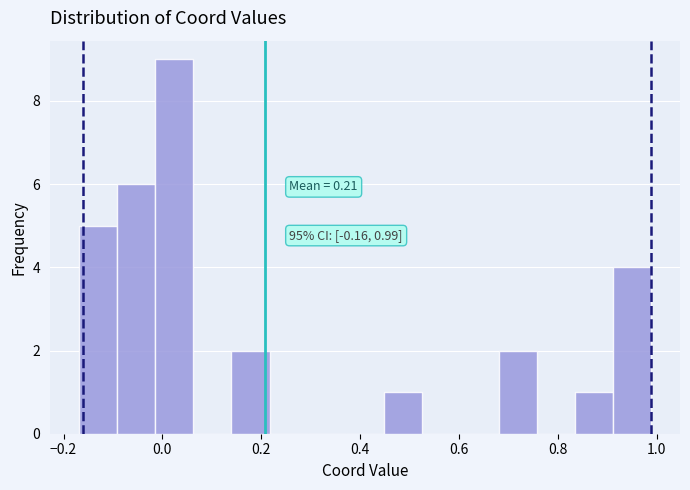

Around what value on the x-axis is the tallest bar? Give the approximate position of its centre, as read against the axis.

0.02